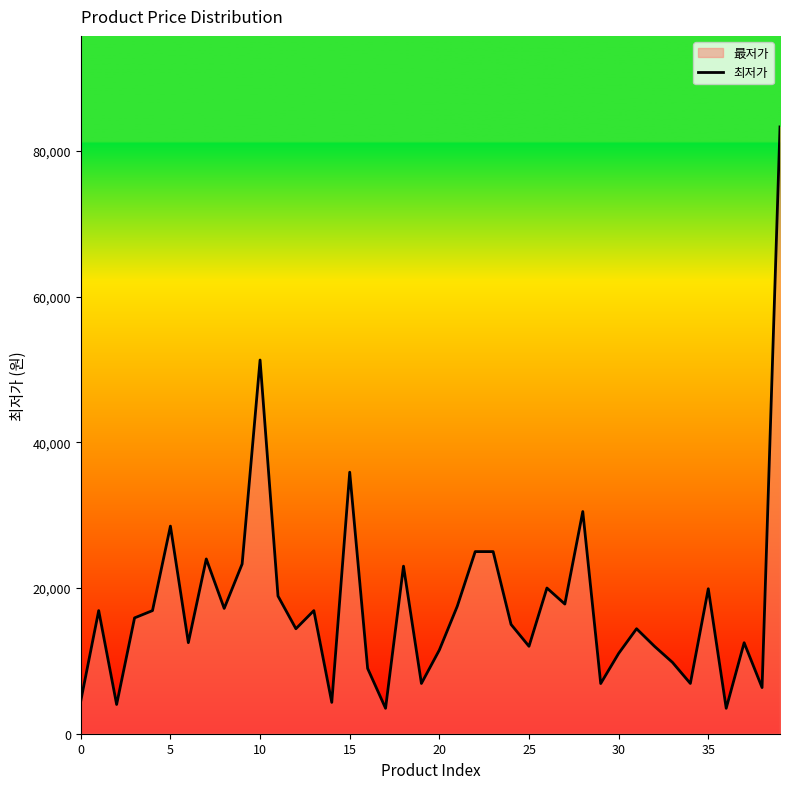

What is the change in value from 0 to 35?

+15400